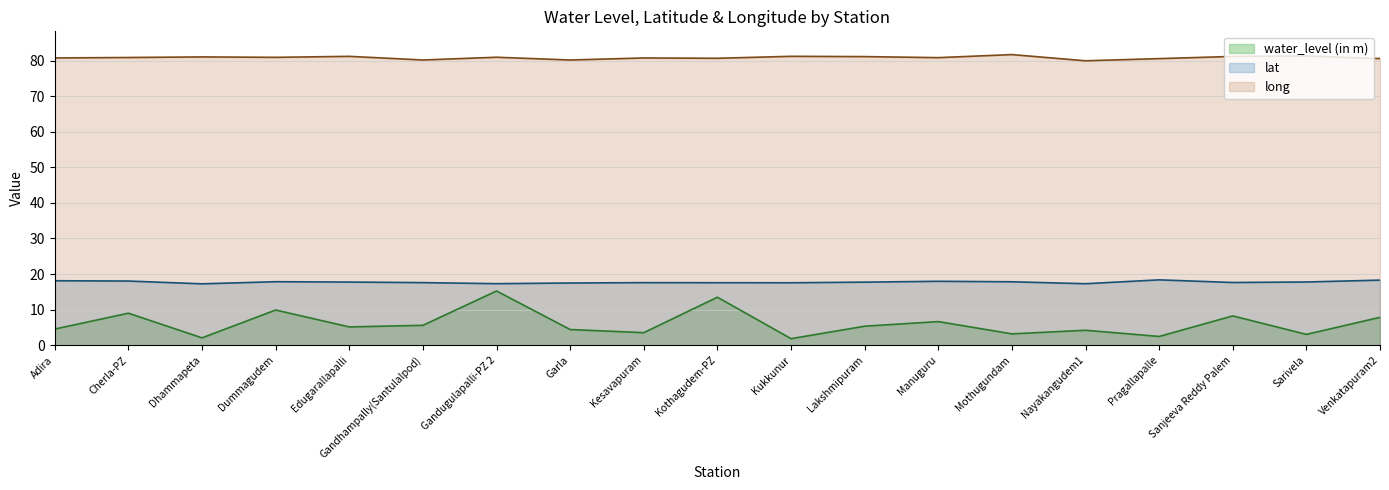

At Dhammapeta, list the series in order from largest to smallest.

long, lat, water_level (in m)